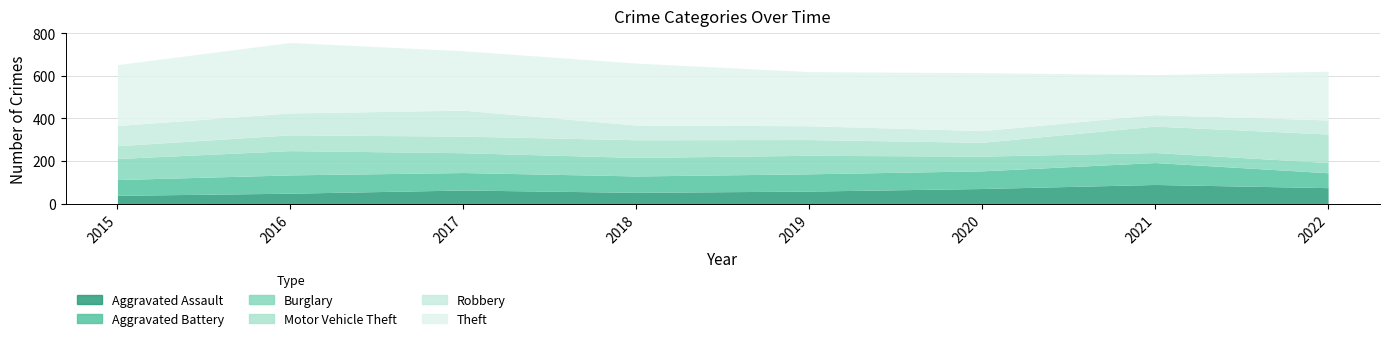

After their last crossing, which series has the higher values: Robbery or Aggravated Battery?

Aggravated Battery